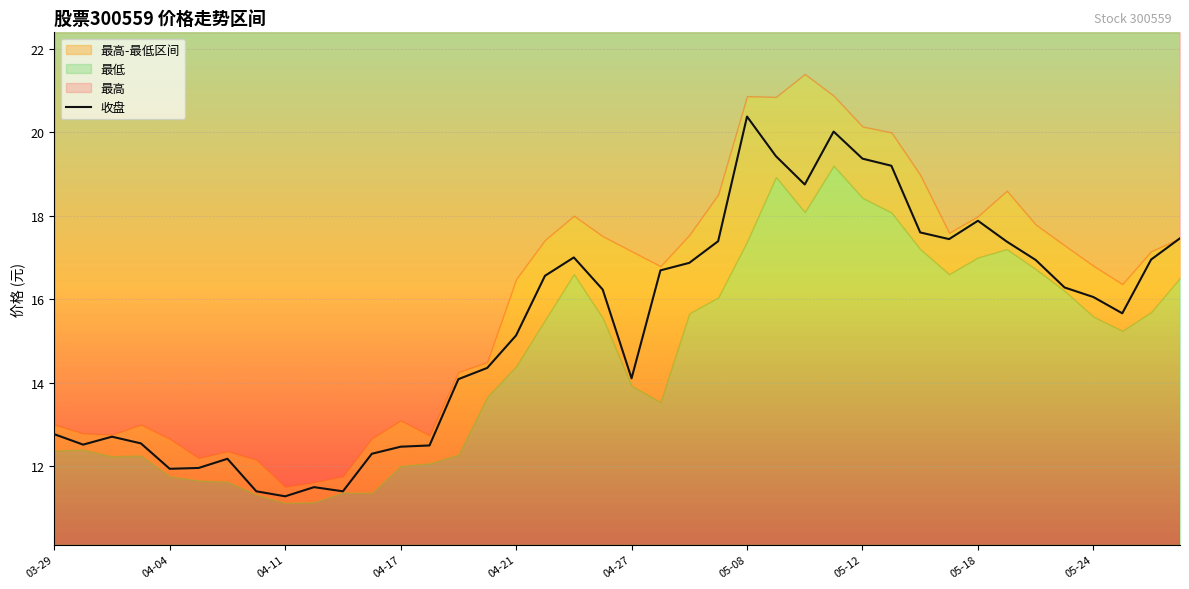

Approximately how many times larger is the value at 11 compared to 34?

0.7